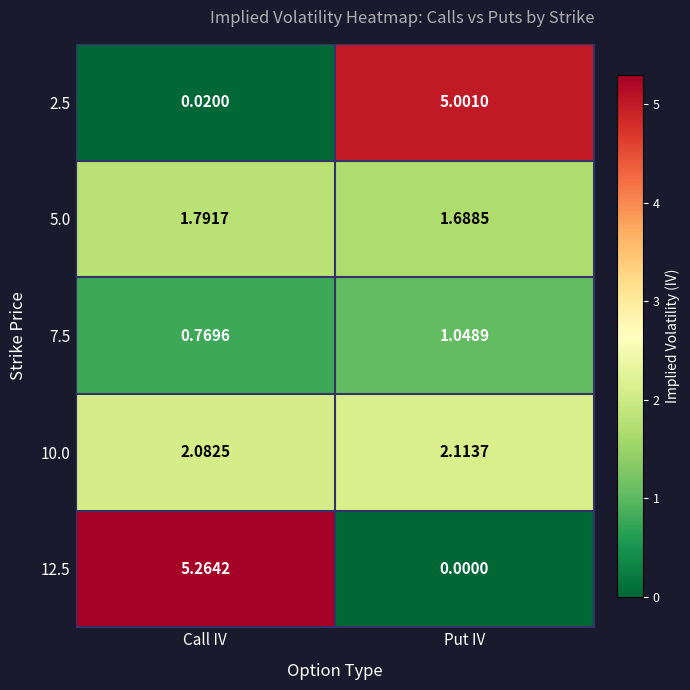

At which label is 7.5 closest to 0?

Call IV